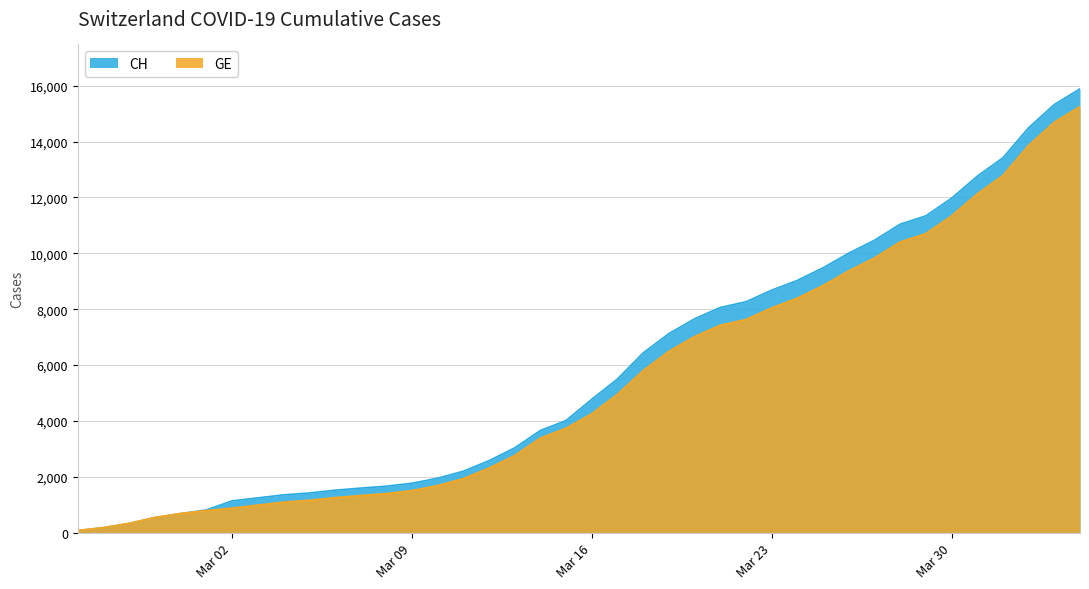

Which series has the widest spread of values?

CH